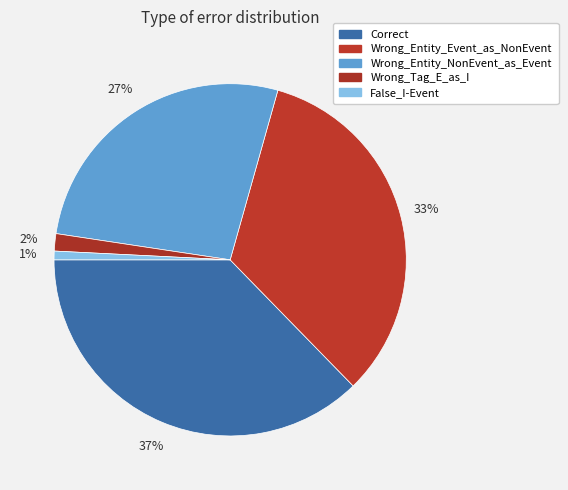

Does Wrong_Entity_NonEvent_as_Event account for over 50% of the chart?

No